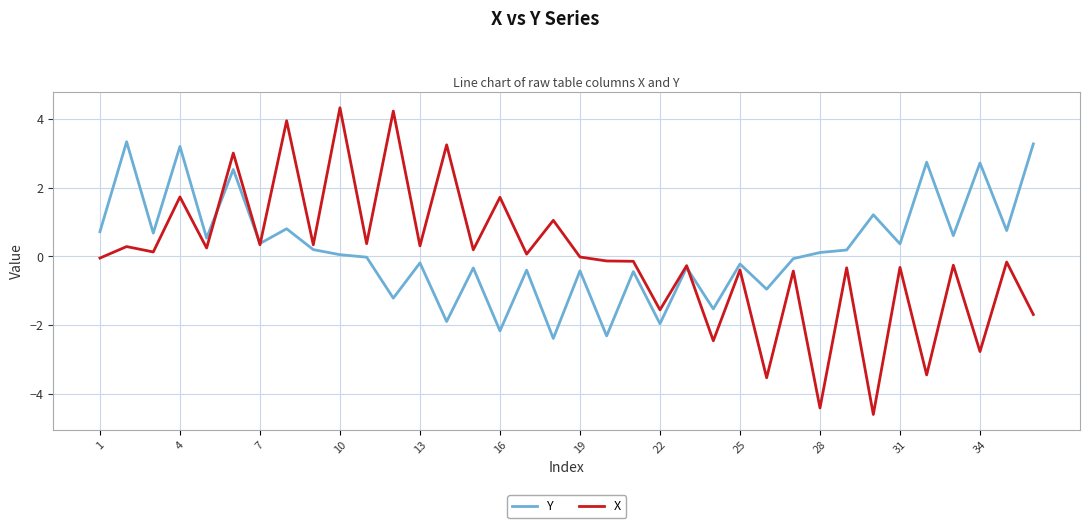

What is the highest value of the X series?

4.3